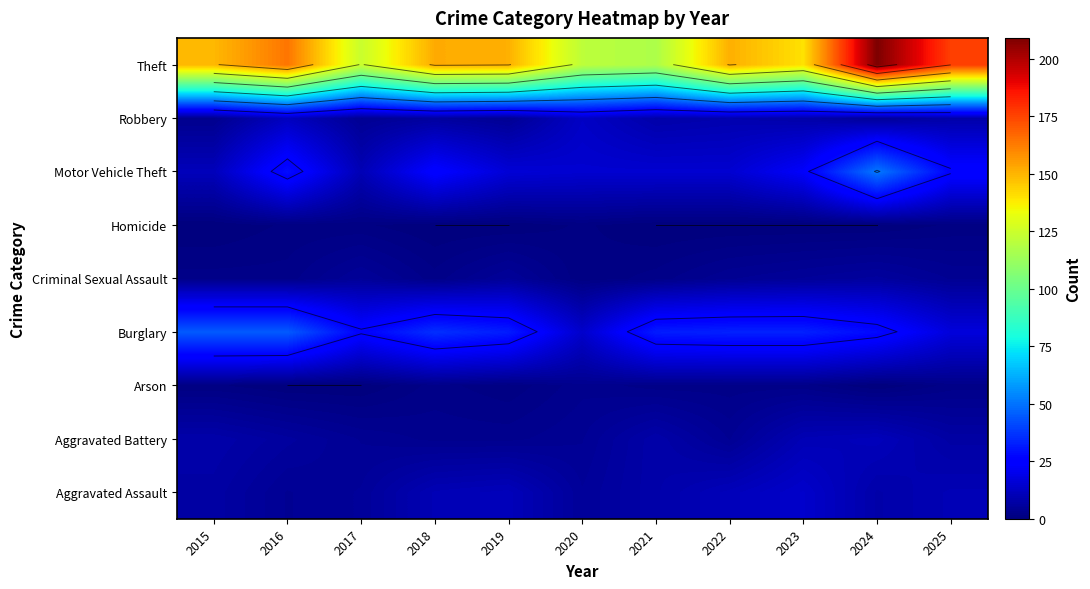

What is the difference between the highest and lowest values at 2025?

175